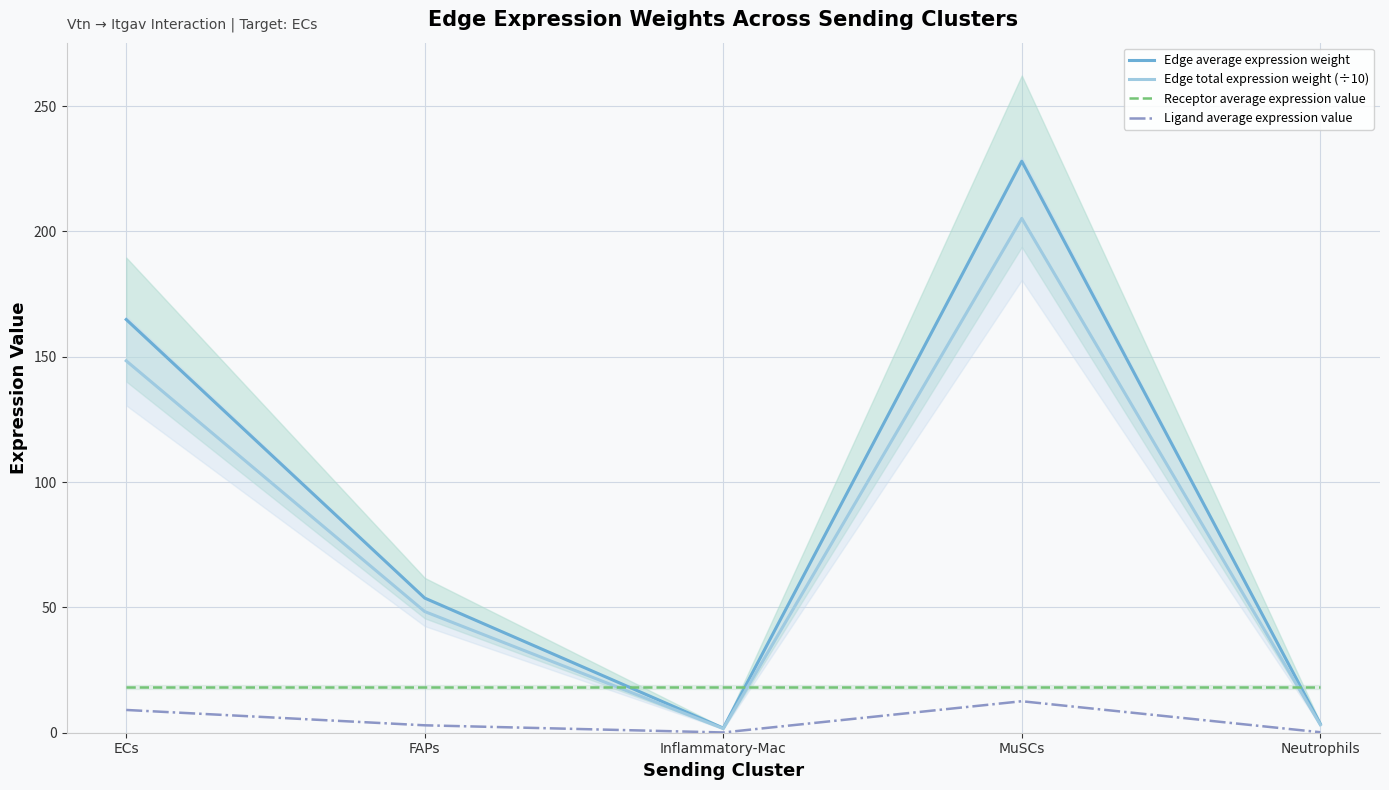

How many data points in Ligand average expression value are above 2?

3